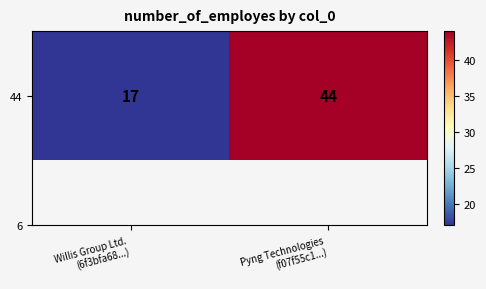

Reading left to right, transcribe all the data shown in this chart.

17	44